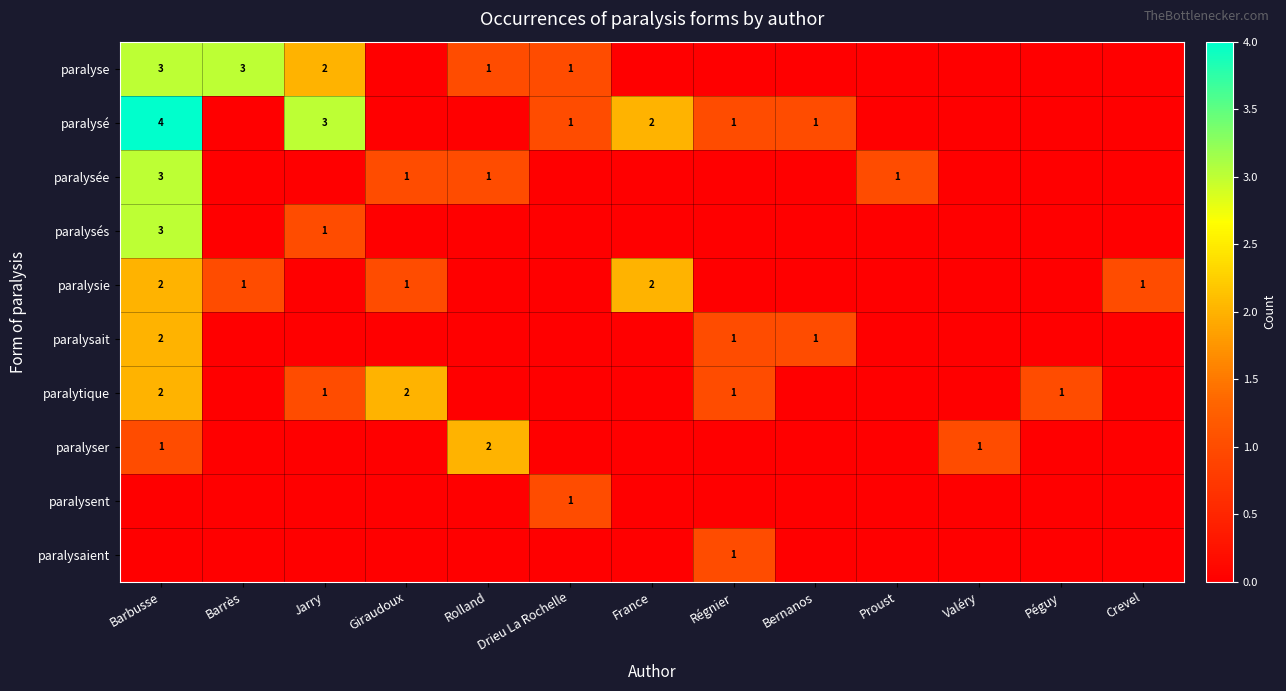

True or false: paralysé has a value of 0 at Régnier.

False